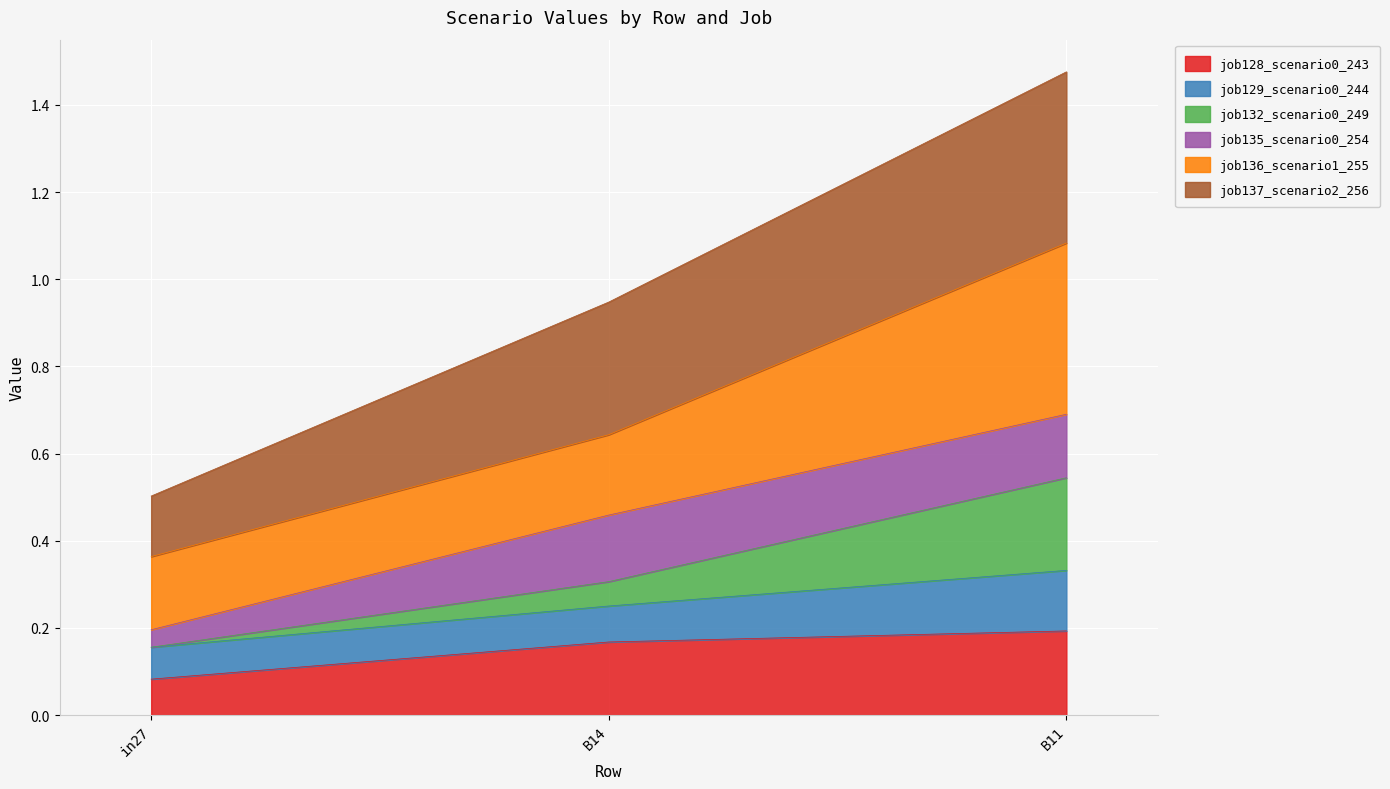

At how many categories does at least one series exceed 0?

3